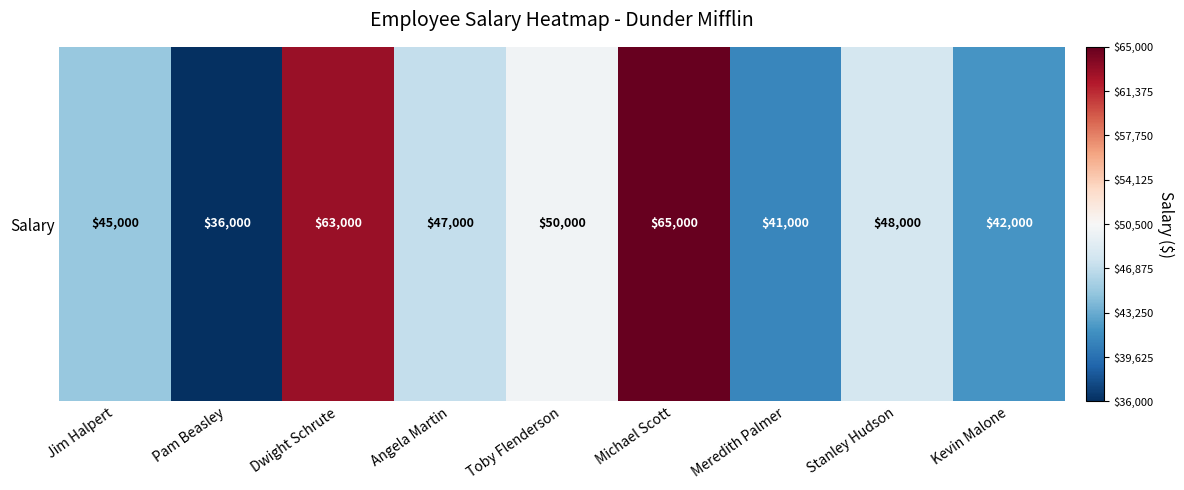

Approximately how many times larger is the value at Jim Halpert compared to Kevin Malone?

1.1